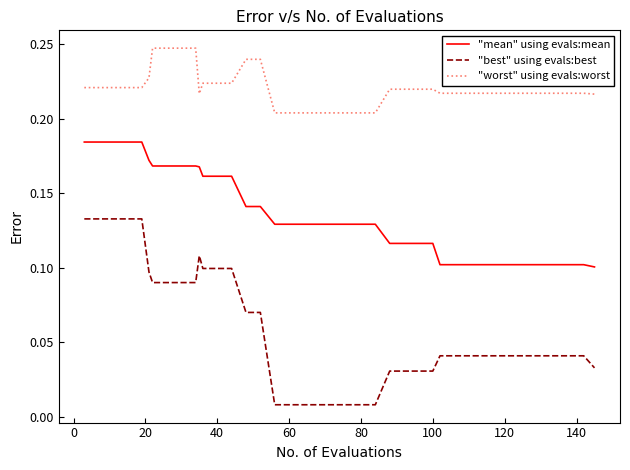

True or false: "worst" using evals:worst and "best" using evals:best intersect in this chart.

False